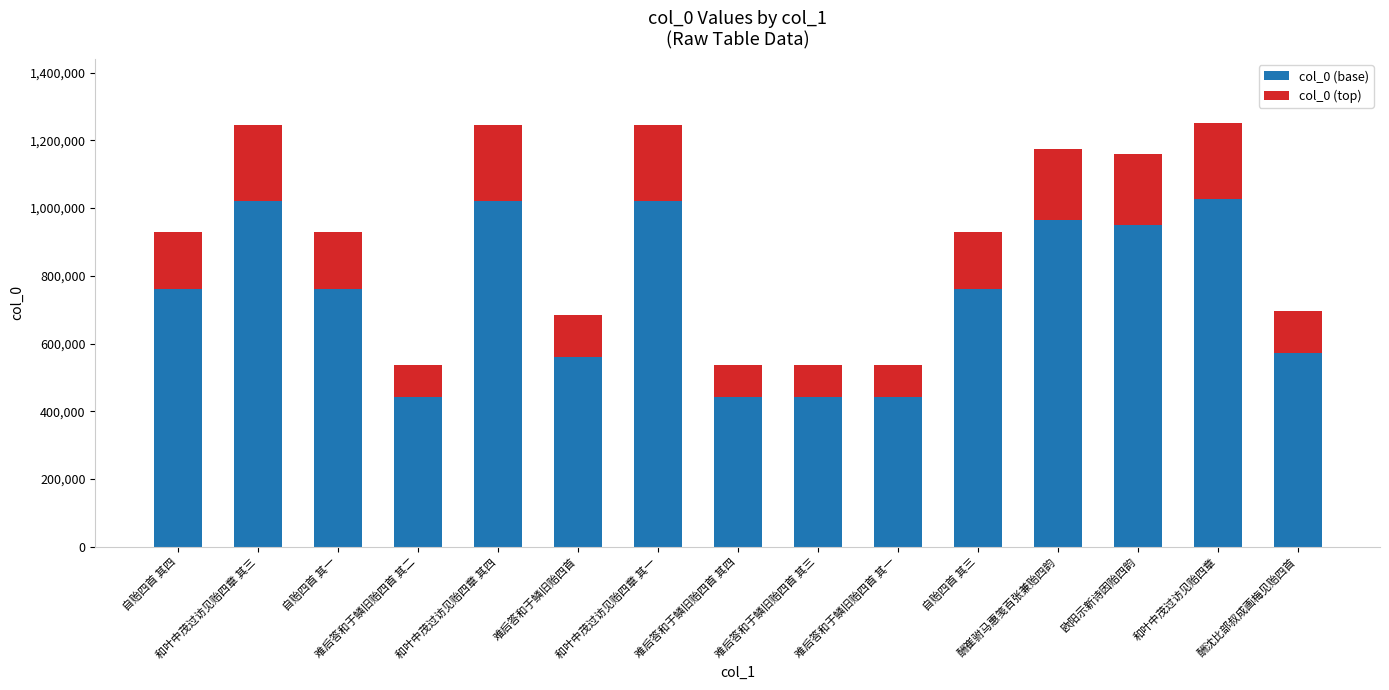

What is the average value of the col_0 (base) series?

745514.6